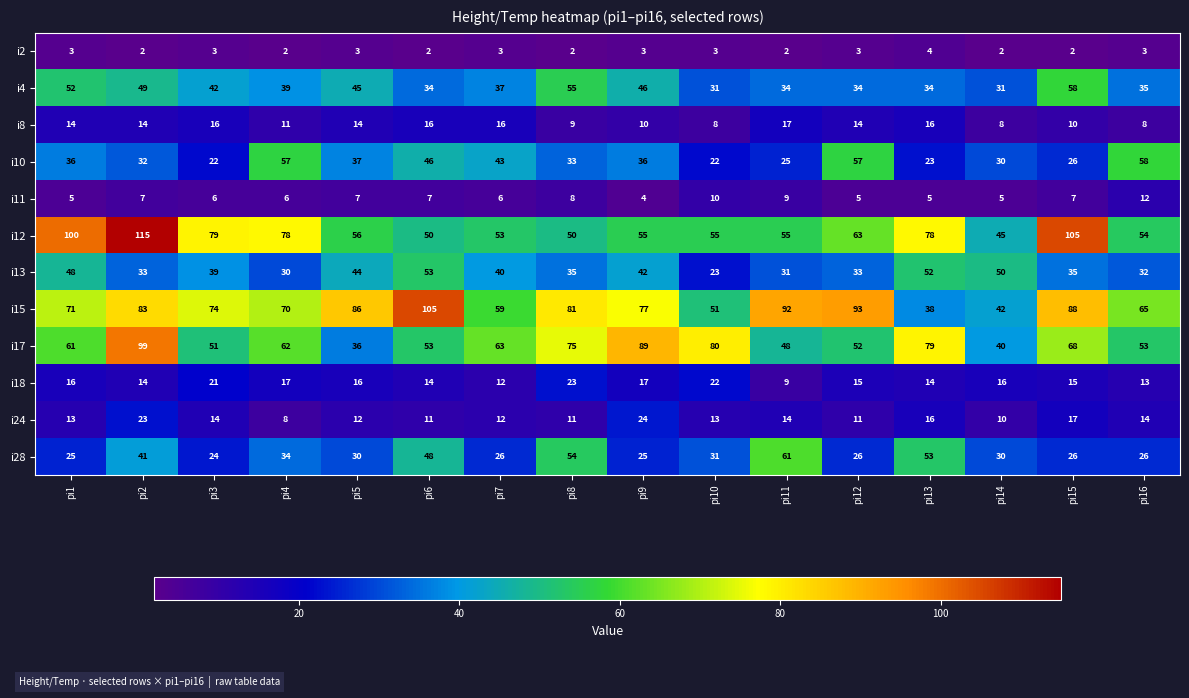

What is the difference between the highest and lowest values at pi8?

79